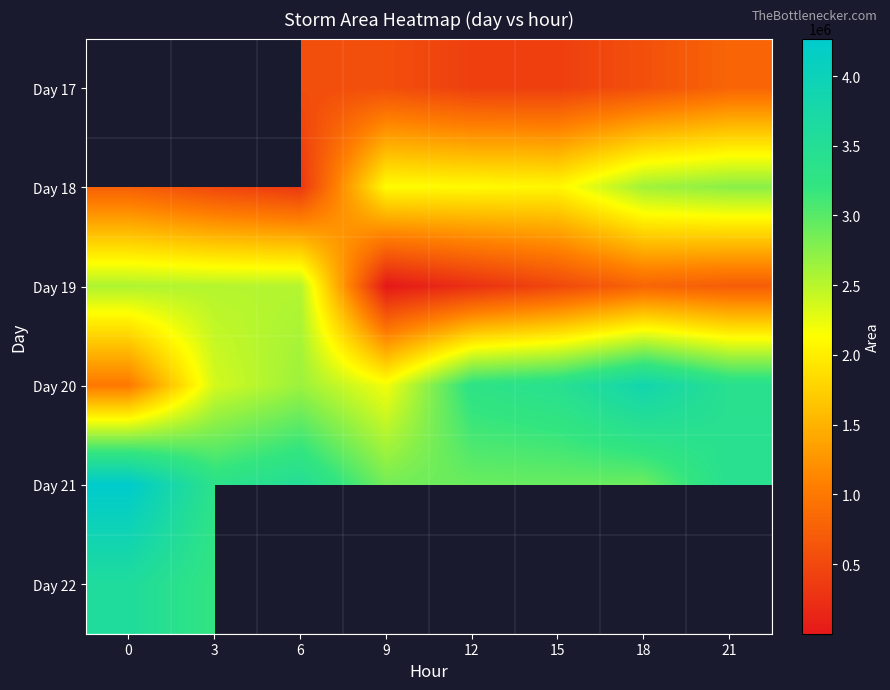

Rank the series by their average value, from highest to lowest.

Day 17, Day 21, Day 18, Day 22, Day 20, Day 19